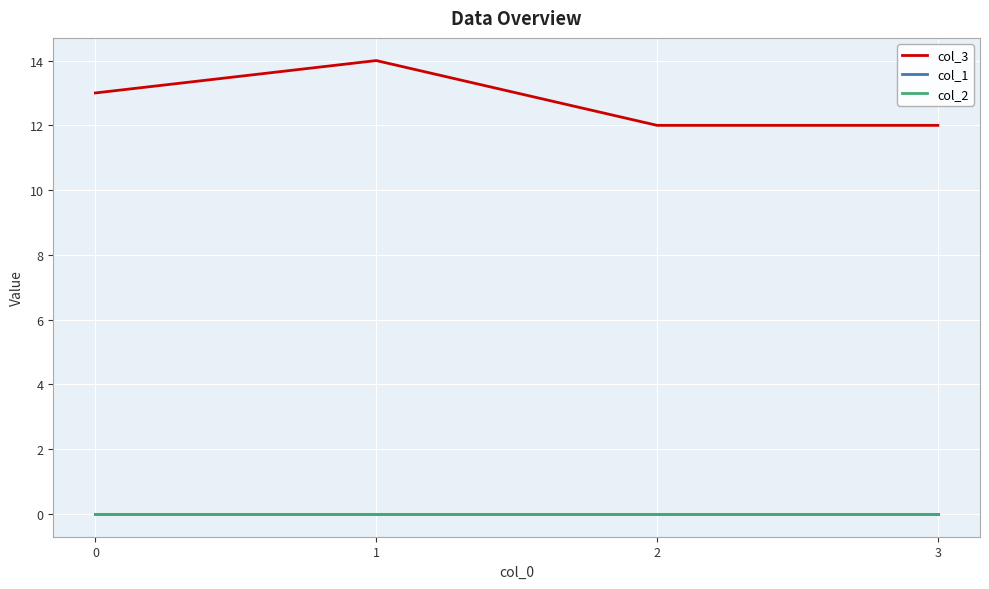

True or false: col_2 and col_1 intersect in this chart.

False